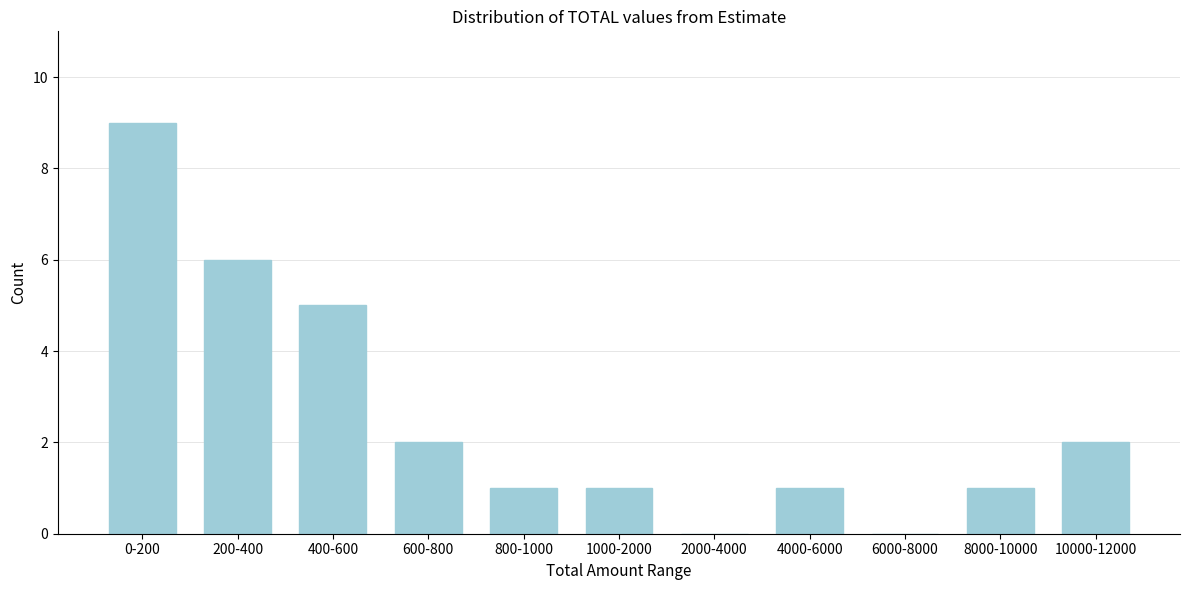

Reading left to right, what are all the values shown in this chart?

0-200=9	200-400=6	400-600=5	600-800=2	800-1000=1	1000-2000=1	2000-4000=0	4000-6000=1	6000-8000=0	8000-10000=1	10000-12000=2